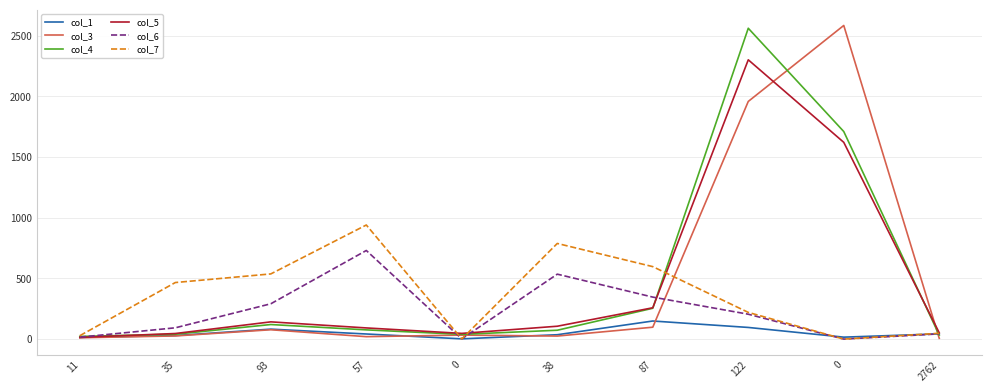

What are all the series names shown in the legend?

col_1, col_3, col_4, col_5, col_6, col_7